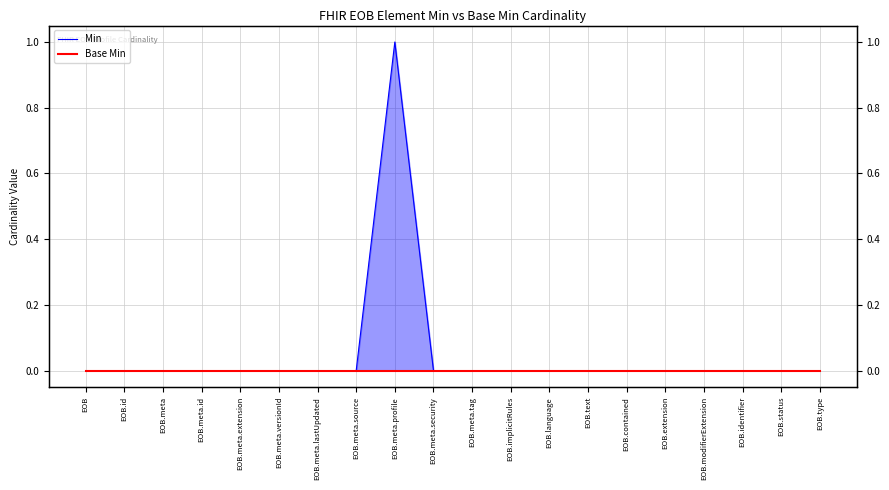

Where is Min nearest to the value 0?

EOB